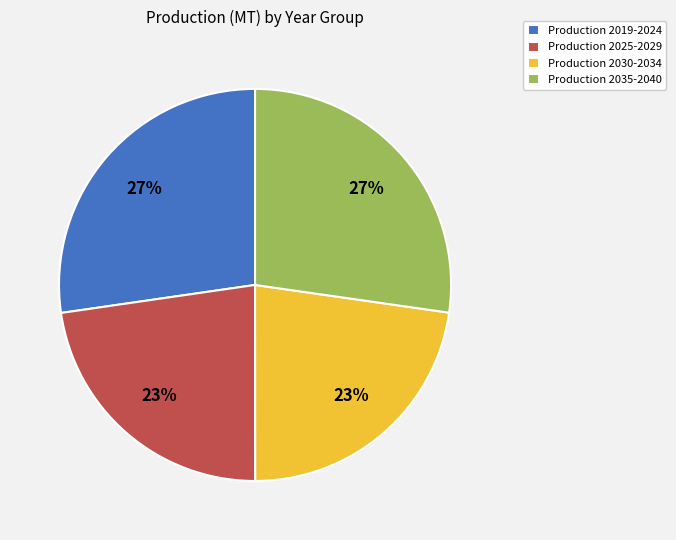

To the nearest percent, what percentage of the pie is Production 2030-2034?

23%